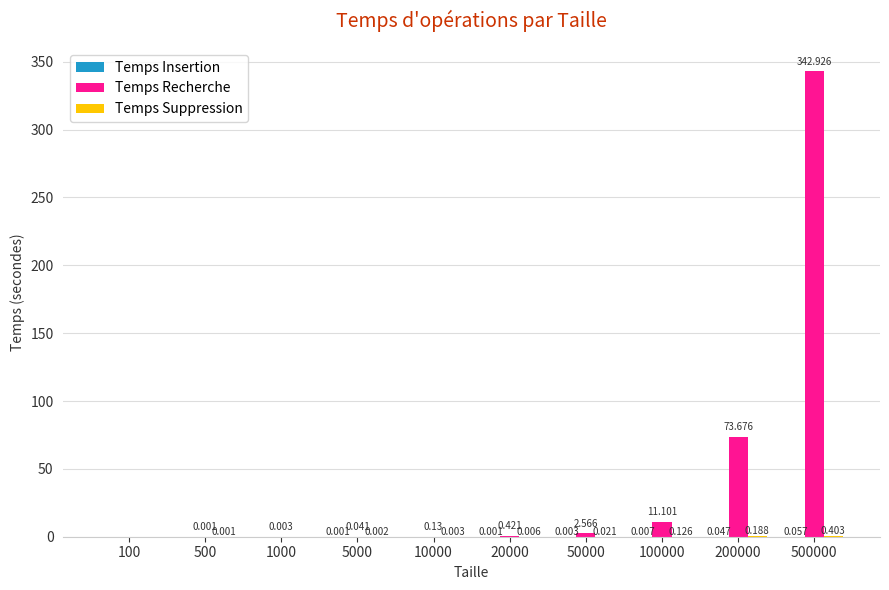

Between 1000 and 5000, which series saw the biggest shift?

Temps Recherche